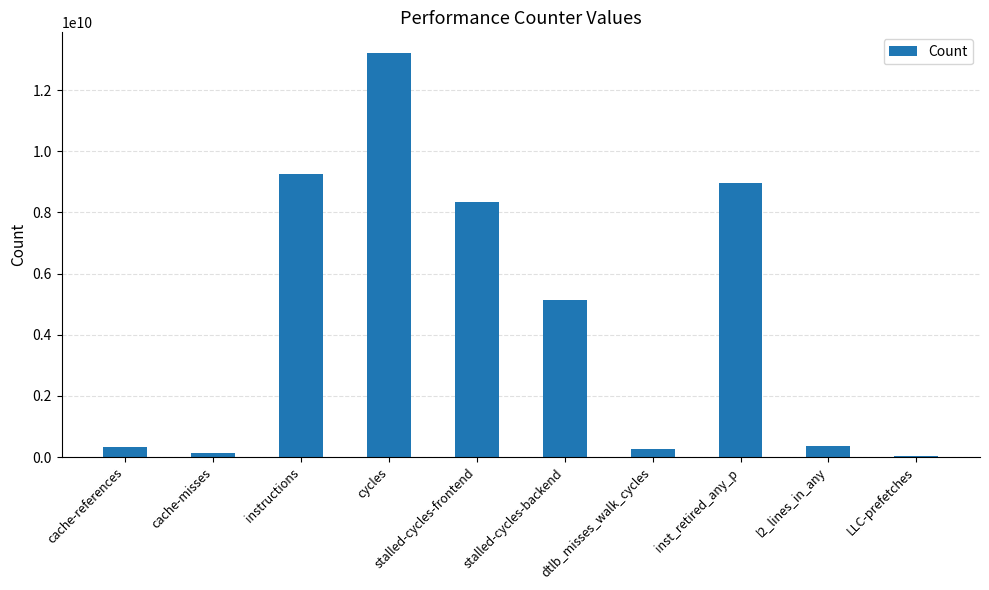

What value does the data have at cache-references?

323203635